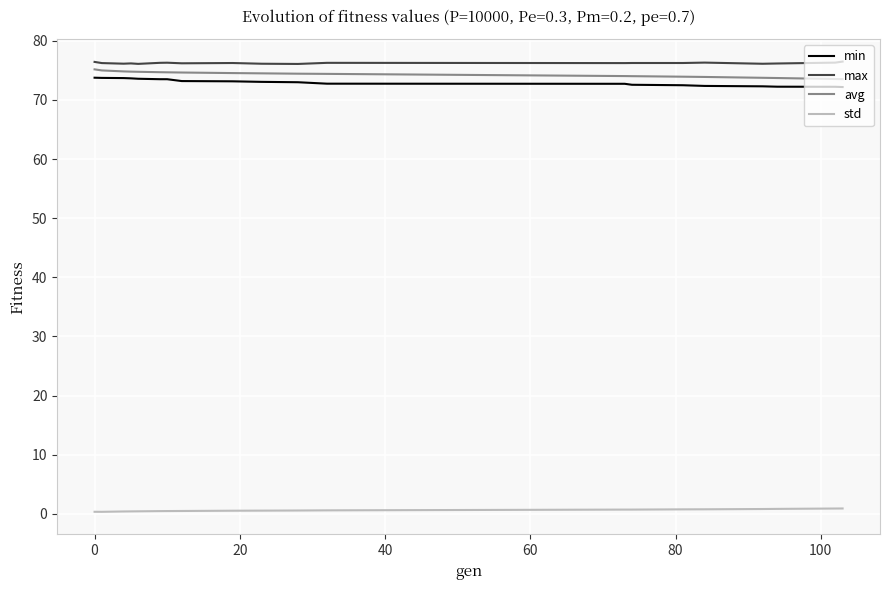

True or false: std and max cross at least once.

False